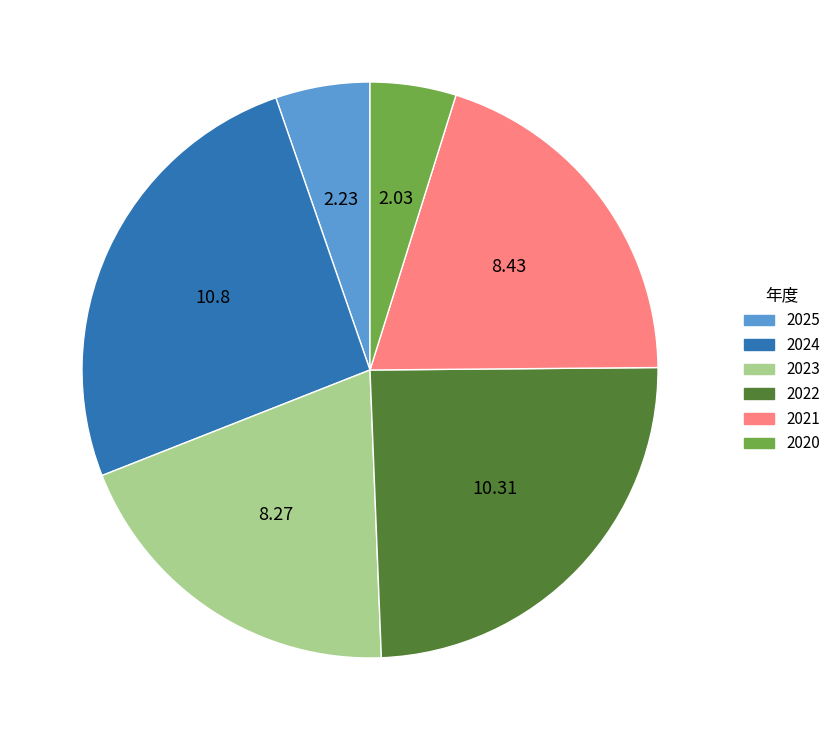

True or false: 2021 accounts for 20% of the total.

True